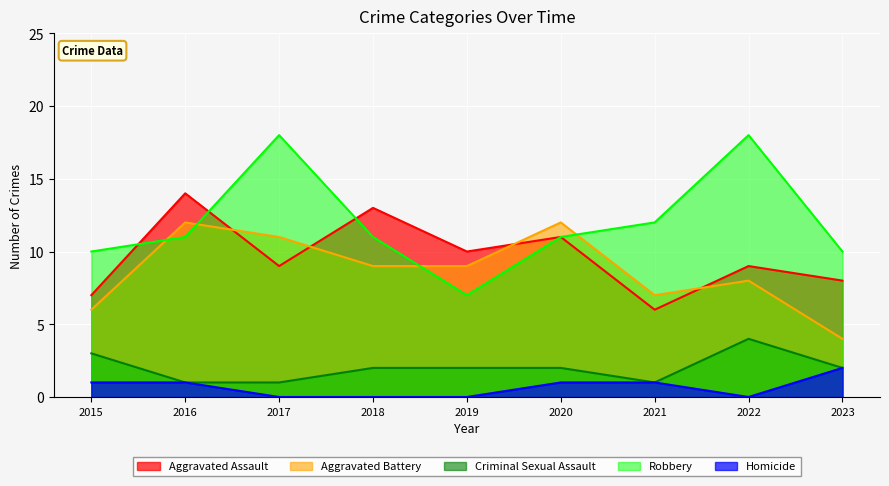

Which has a higher value, 2019 or 2016?

2016